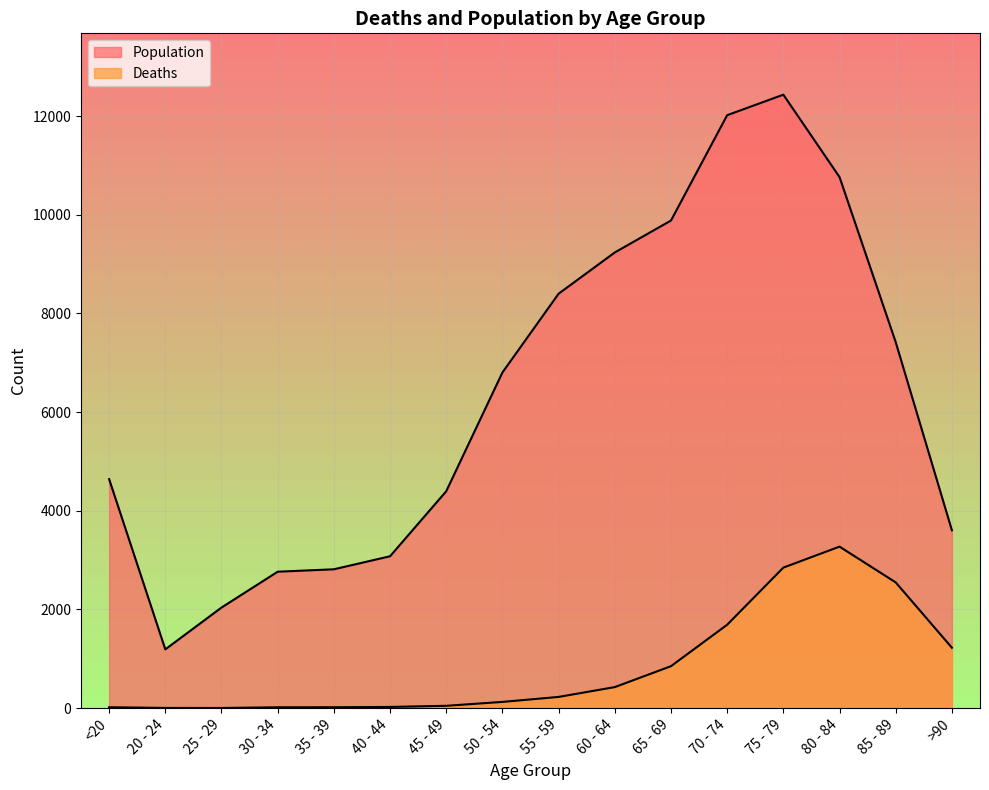

What is the label of the 9th point from the right?

50 - 54